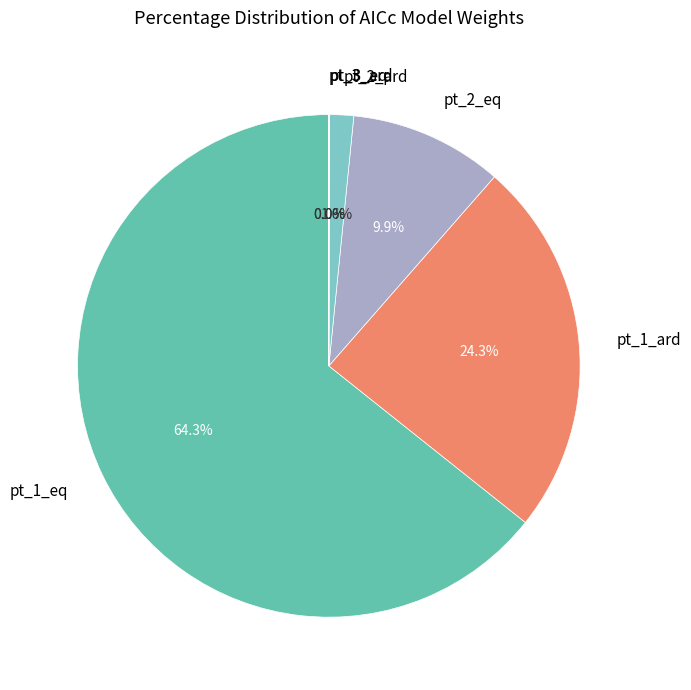

To the nearest percent, what is the average slice percentage?

17%